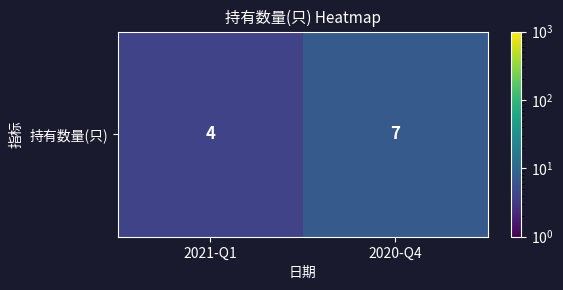

Which category has the lowest value across all series?

2021-Q1